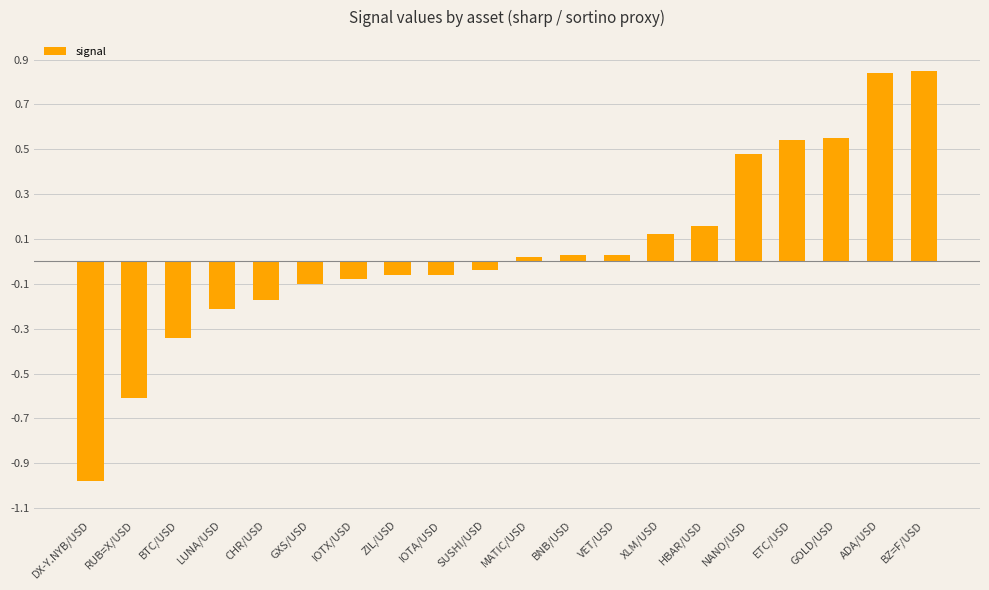

What is the label of the 12th bar from the right?

IOTA/USD